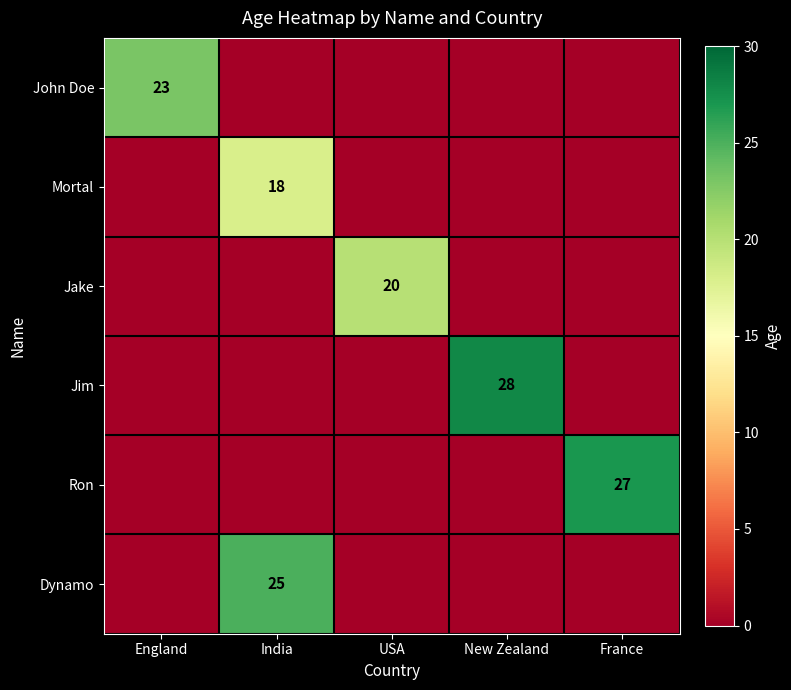

The Jim series shows 28 at New Zealand. True or false?

True